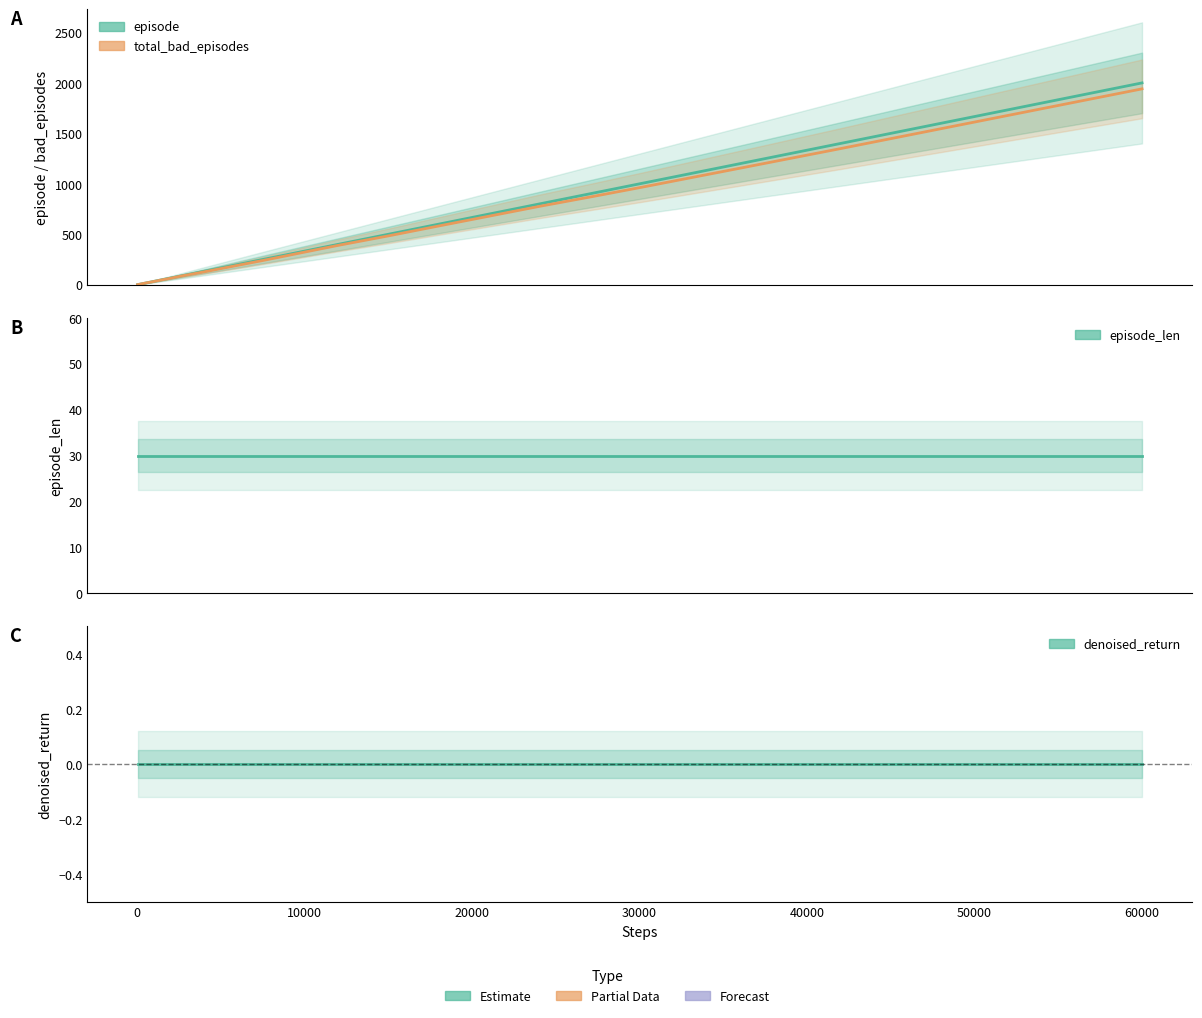

Count the number of data series in this chart.

4